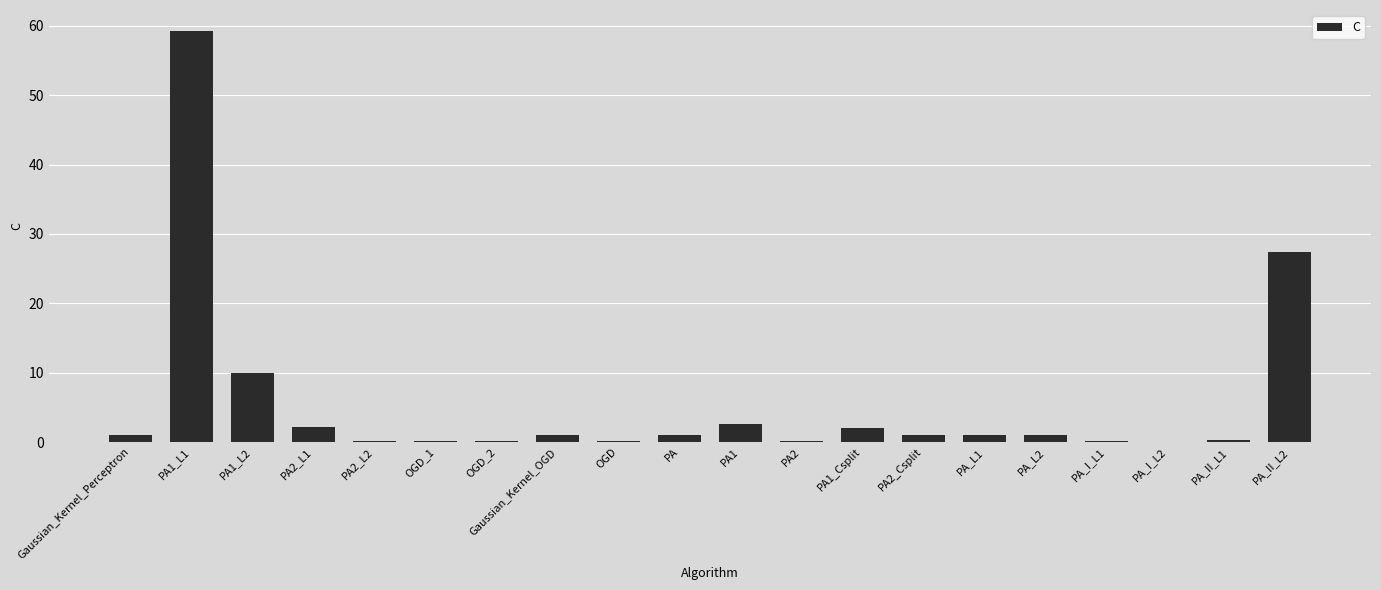

What is the sum of all values?

110.6